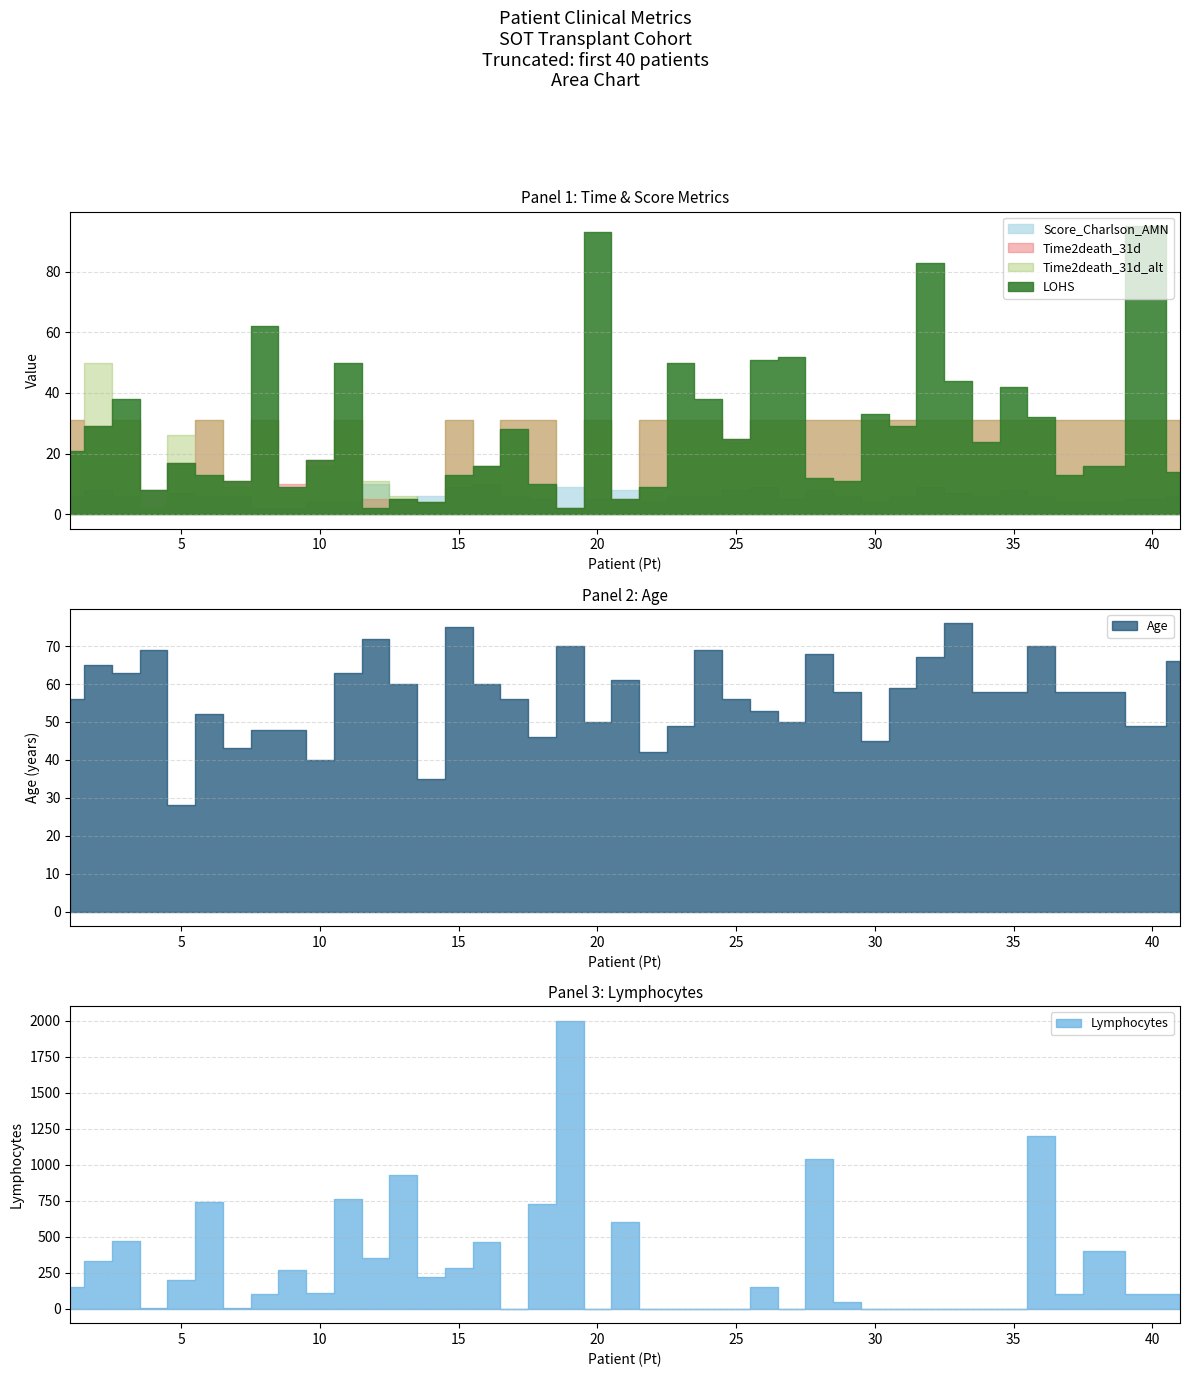

At which category is the sum across all series the highest?

19